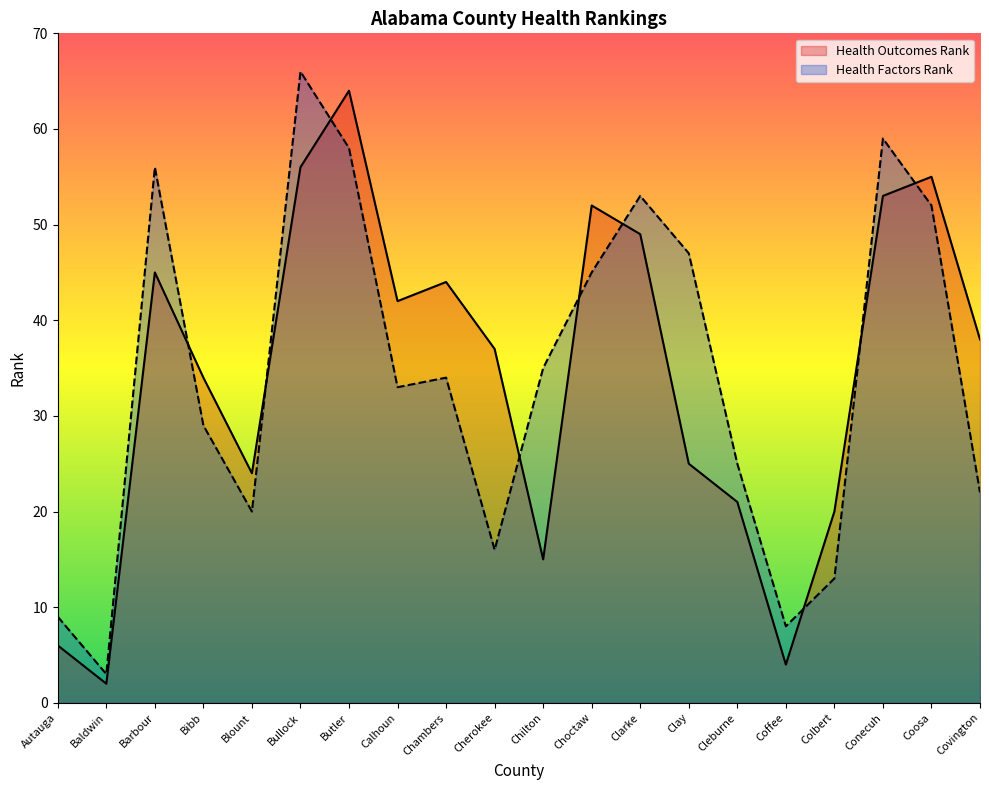

What are all the series names shown in the legend?

Health Outcomes Rank, Health Factors Rank